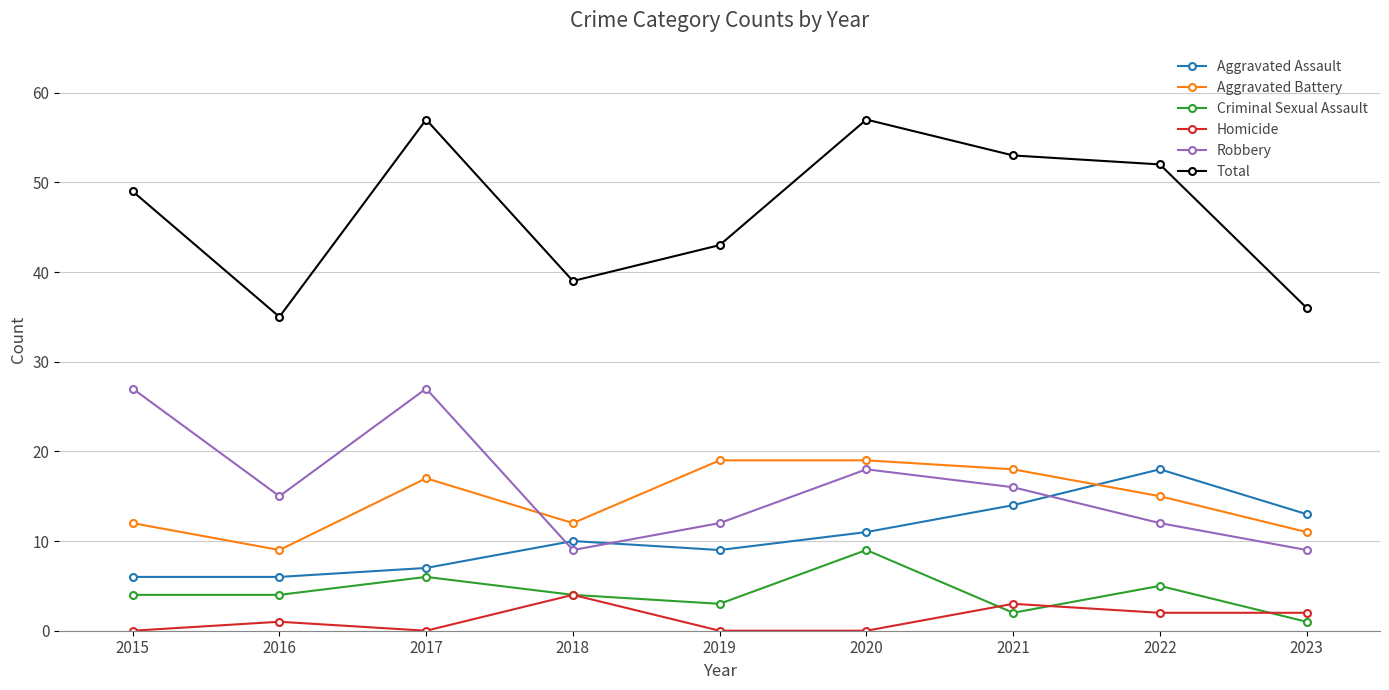

What value does the Aggravated Assault series have at 2021, to the nearest 5?

15